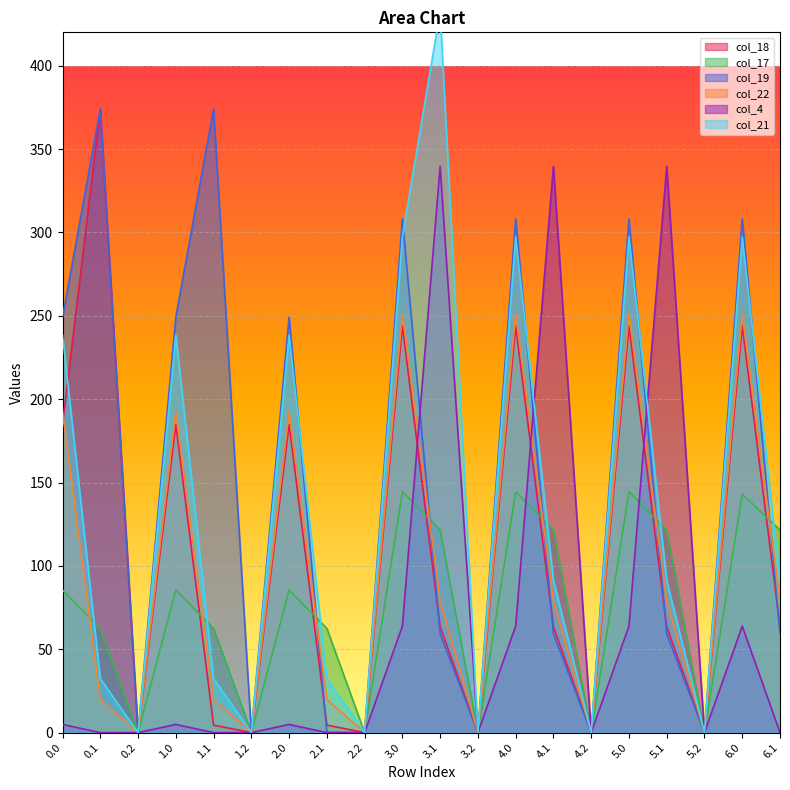

Rank the series at 3.1 from highest to lowest value.

col_21, col_4, col_17, col_22, col_18, col_19